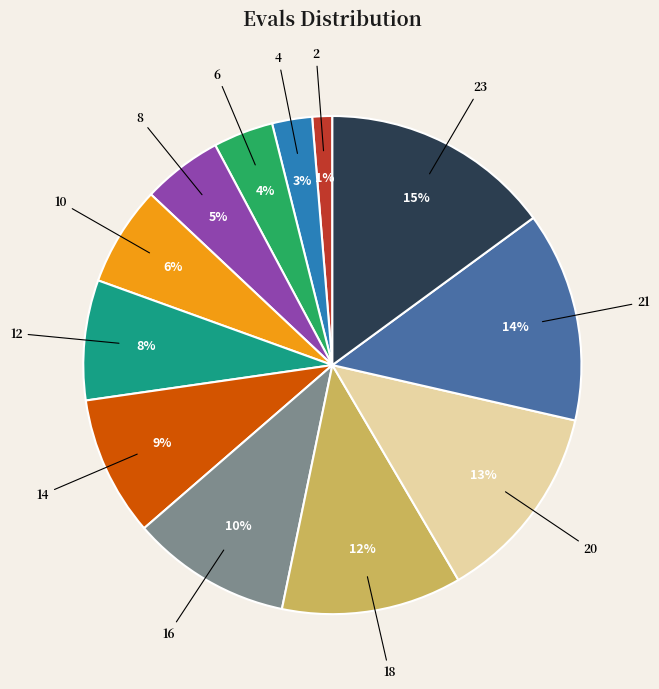

Which category has the biggest portion of the pie?

23